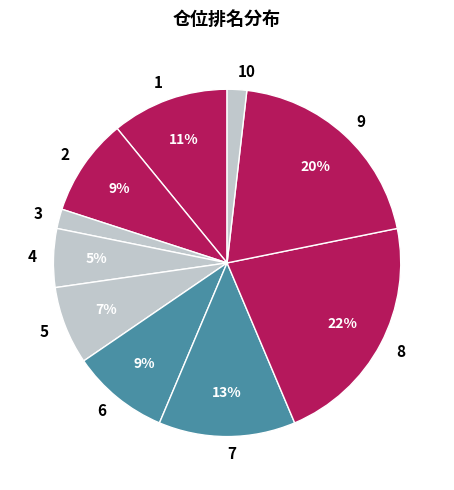

Do 1 and 5 together represent more than half of the pie?

No